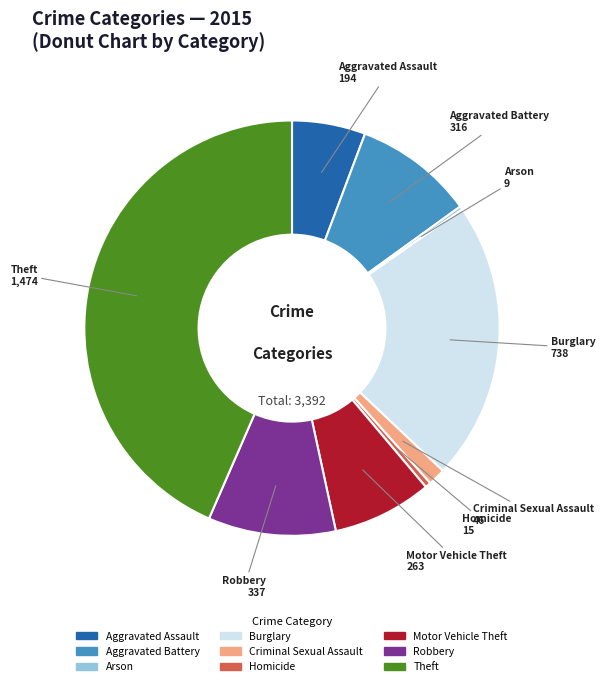

Between Aggravated Assault and Theft, which is larger?

Theft